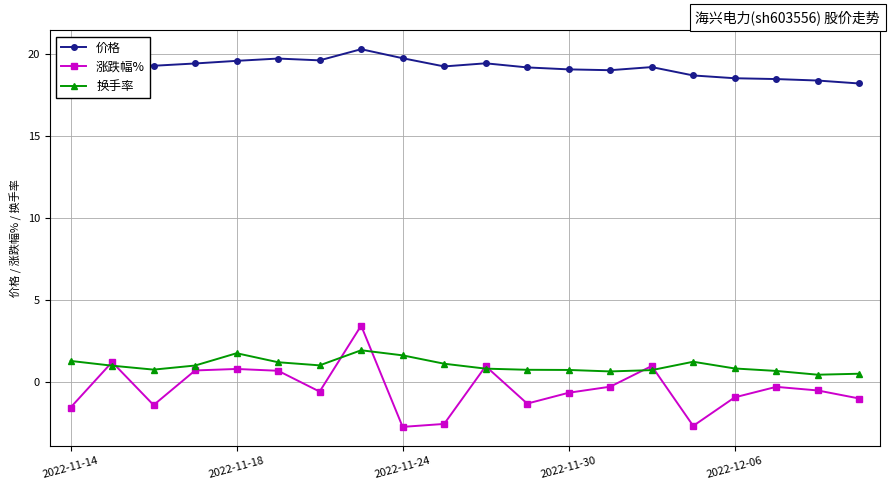

True or false: 价格 and 换手率 cross at least once.

False